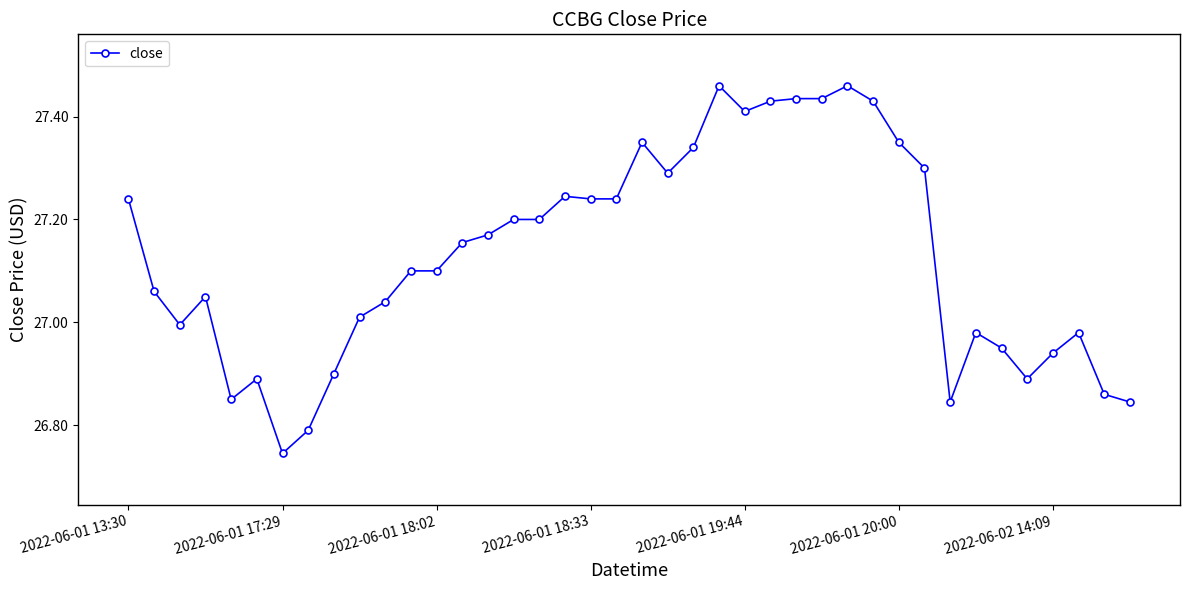

How many lines are shown in the chart?

1